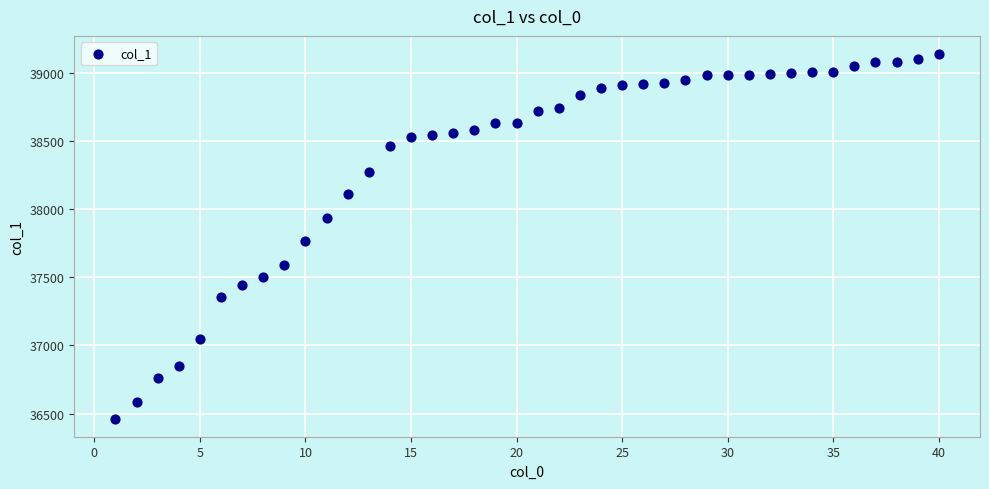

What Y value in the scatter plot is closest to 37801?

37768